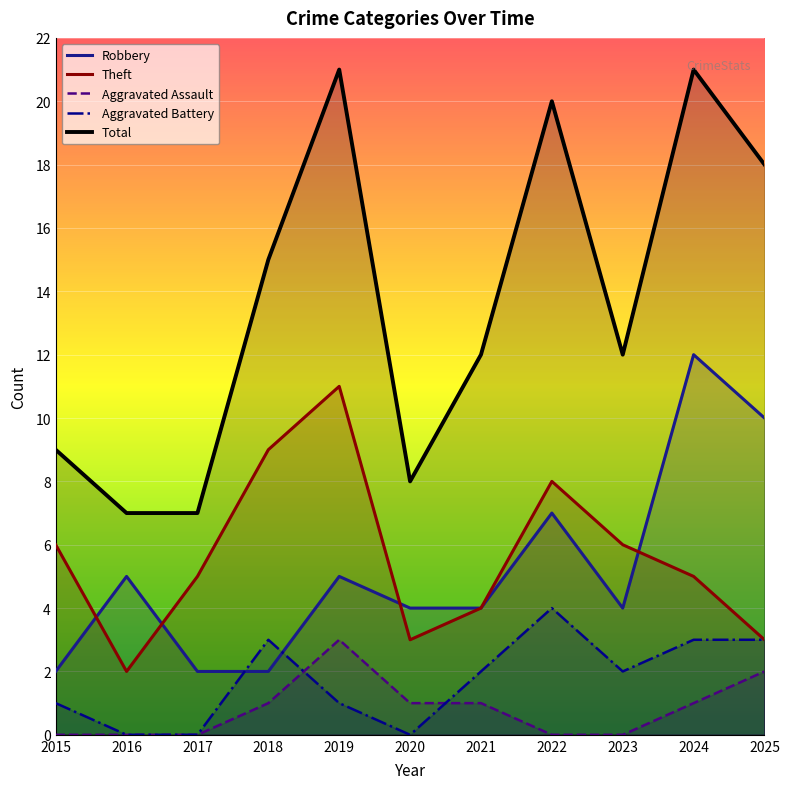

In Total, how many points are lower than both neighbors (excluding endpoints)?

2